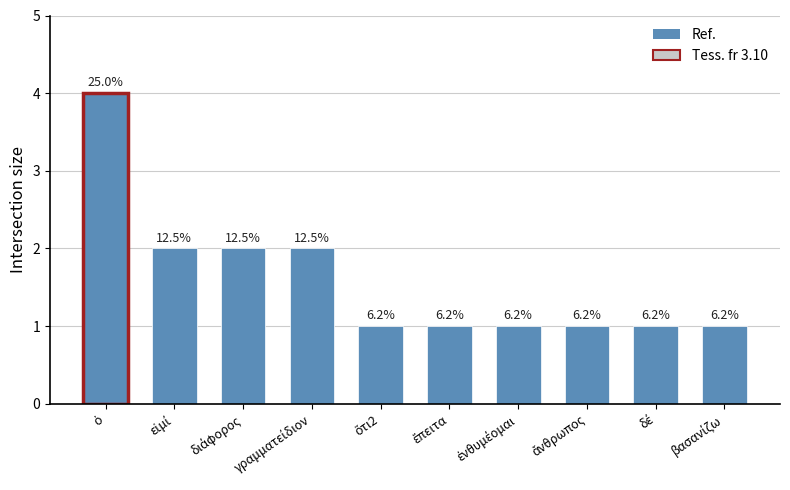

Reading left to right, extract all data points from this chart.

4	2	2	2	1	1	1	1	1	1